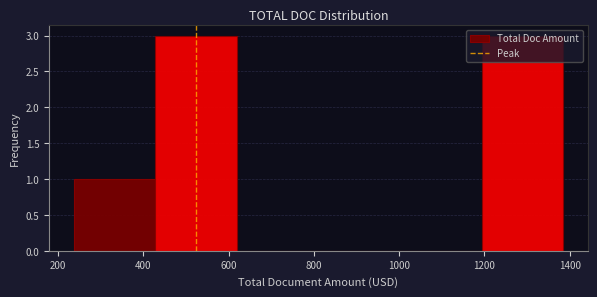

Reading left to right, transcribe this chart: for each bar, give the range it covers on the x-axis and its height. Neither the bar edges nor the heights are printed on the chart, so give them approximately, as read against the axes.

240 to 420: 1
420 to 620: 3
620 to 820: 0
820 to 1000: 0
1000 to 1200: 0
1200 to 1380: 3